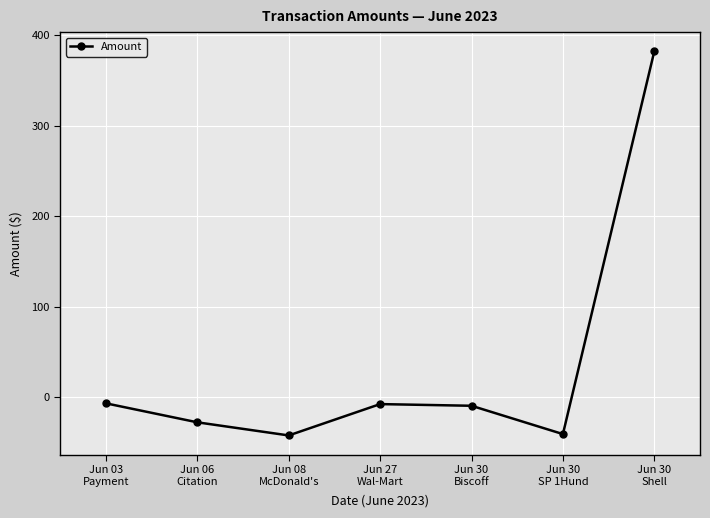

What is the label of the 4th point from the right?

Jun 27
Wal-Mart